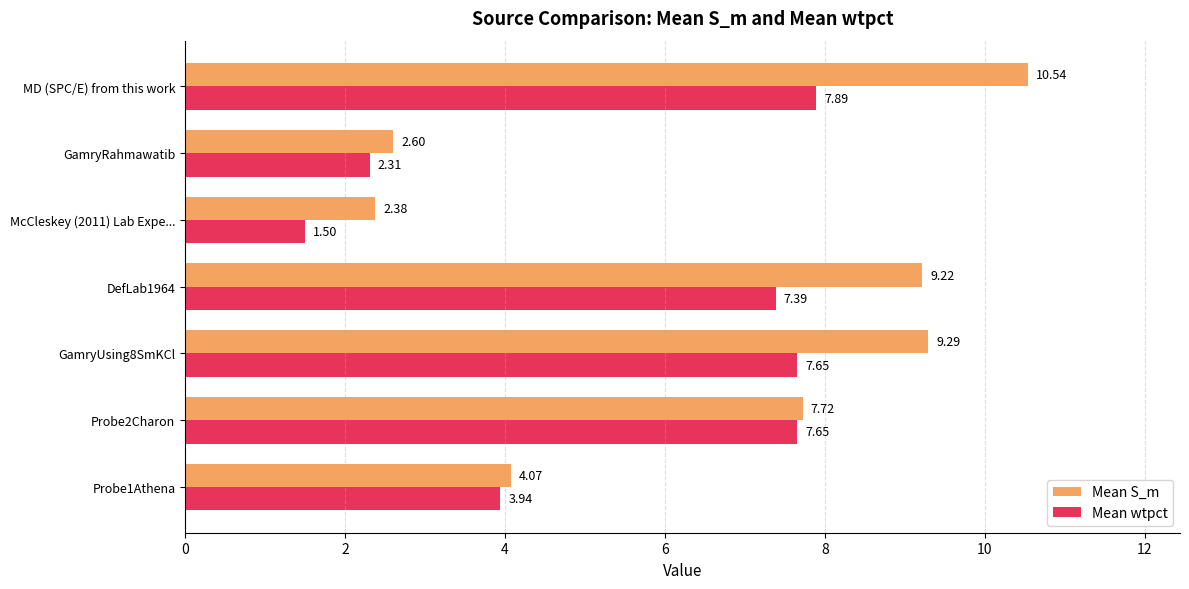

Which series has the widest spread of values?

Mean S_m